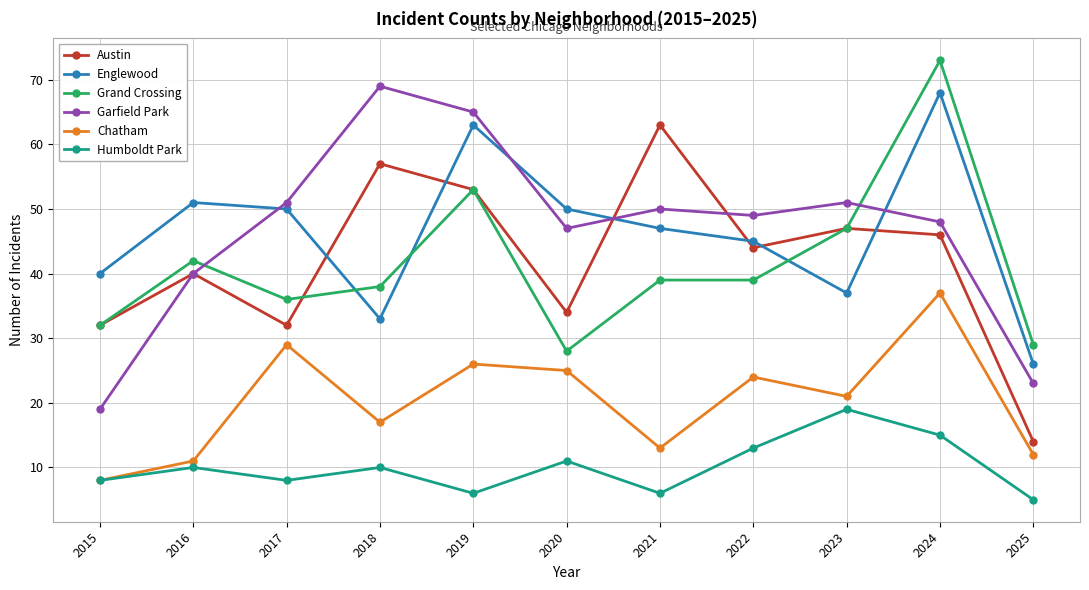

Reading left to right, list all the values displayed in this chart.

Austin: 32	40	32	57	53	34	63	44	47	46	14
Englewood: 40	51	50	33	63	50	47	45	37	68	26
Grand Crossing: 32	42	36	38	53	28	39	39	47	73	29
Garfield Park: 19	40	51	69	65	47	50	49	51	48	23
Chatham: 8	11	29	17	26	25	13	24	21	37	12
Humboldt Park: 8	10	8	10	6	11	6	13	19	15	5